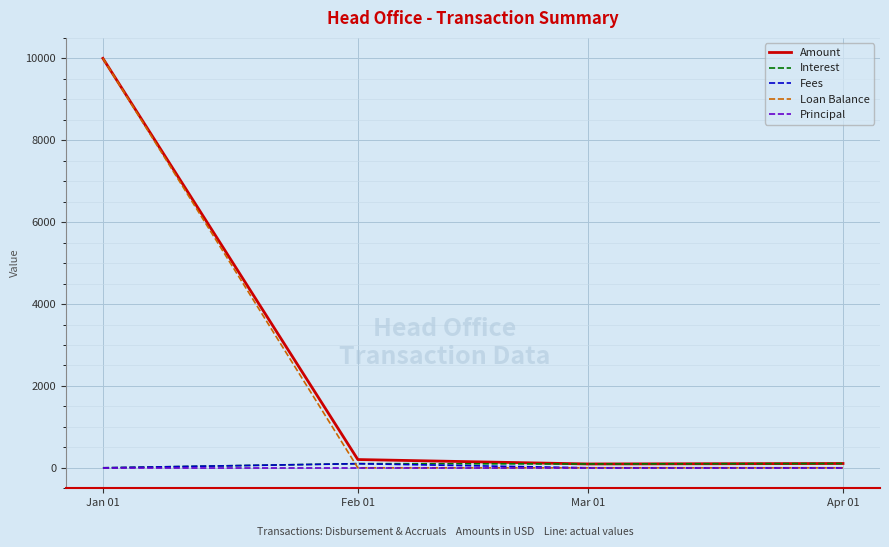

At which label is Amount closest to 5046?

Feb 01